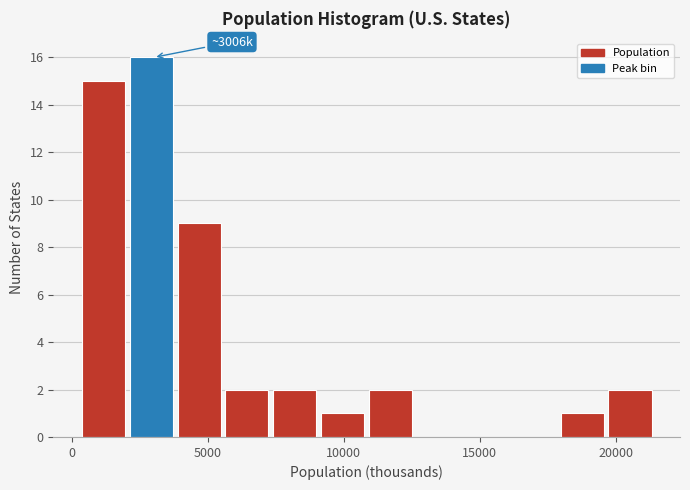

Read against the x-axis, roughly where is the centre of the tallest bar?

3000